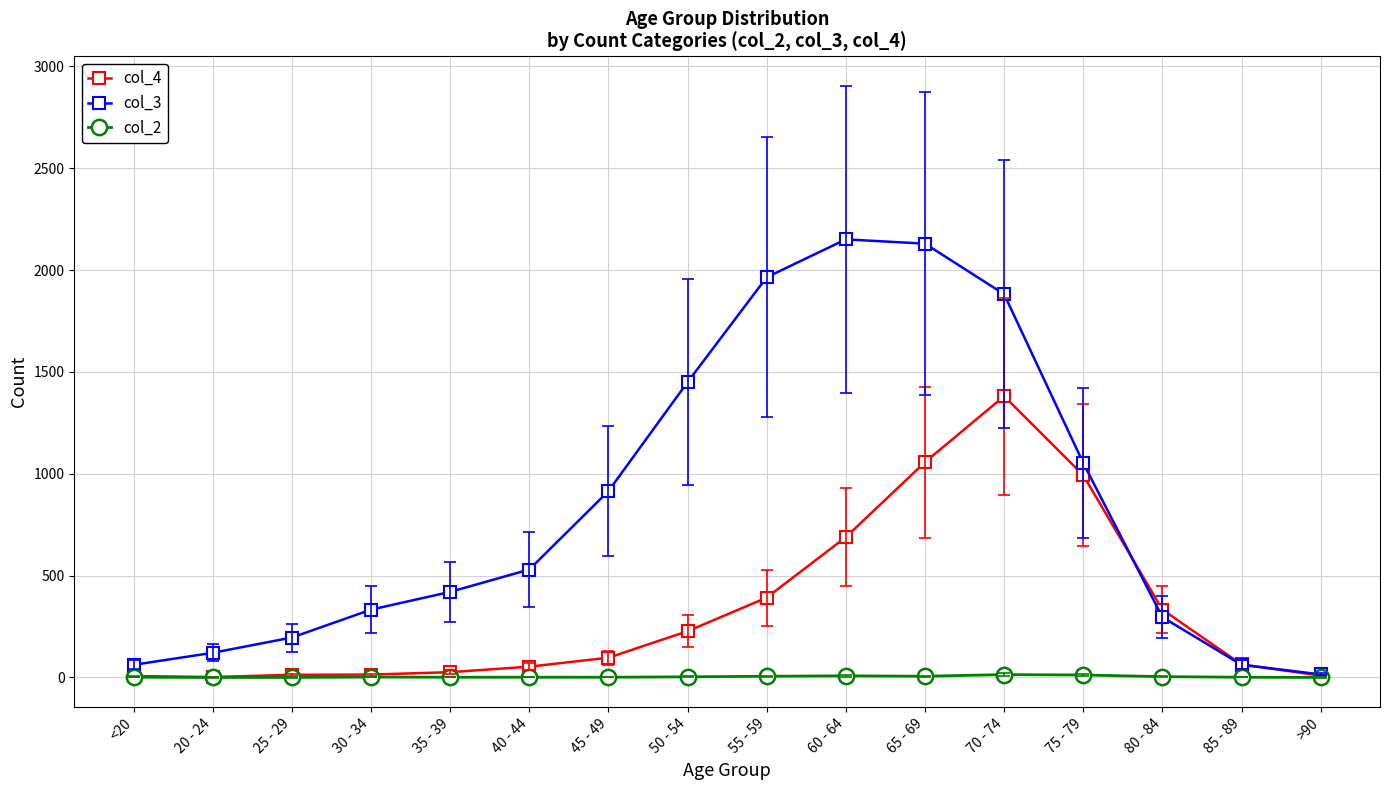

Rank the series at 65 - 69 from highest to lowest value.

col_3, col_4, col_2